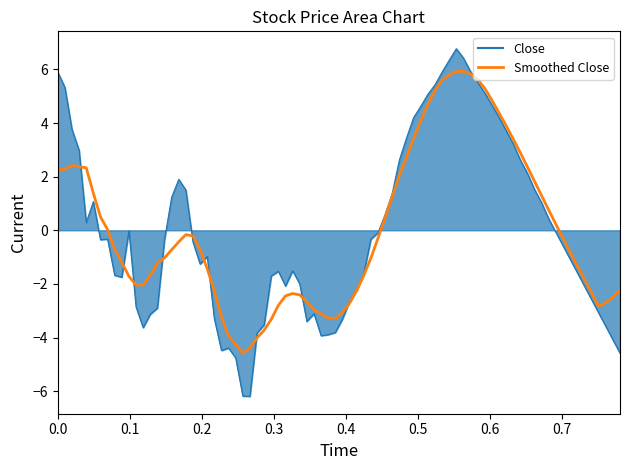

What is the lowest value of the Close series?

-6.2